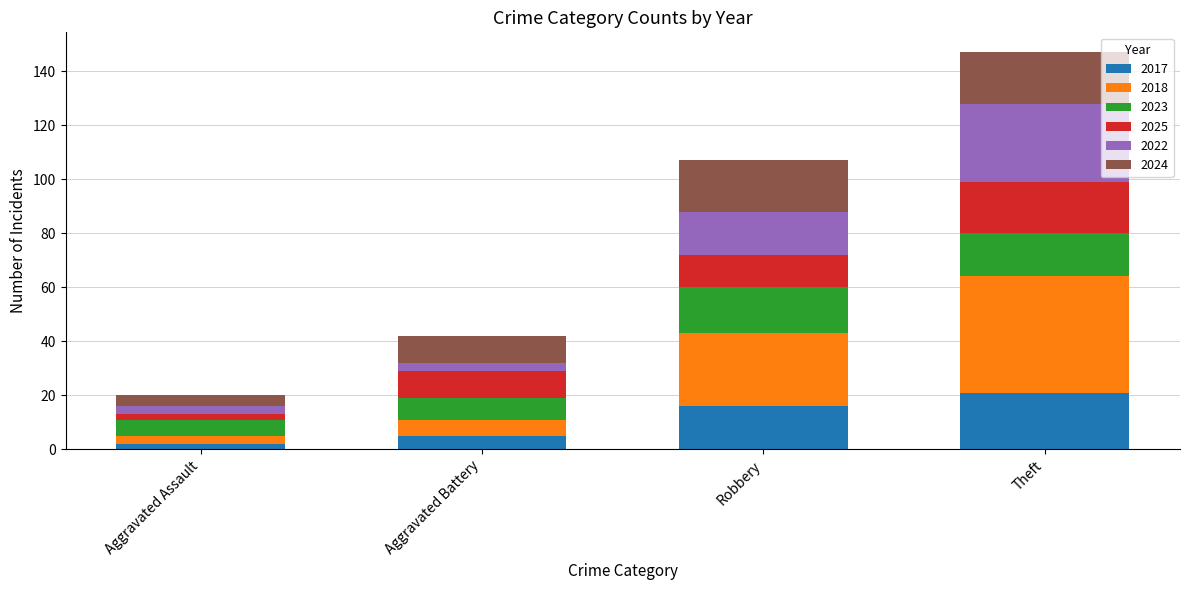

What is the sum of all 2017 values?

44